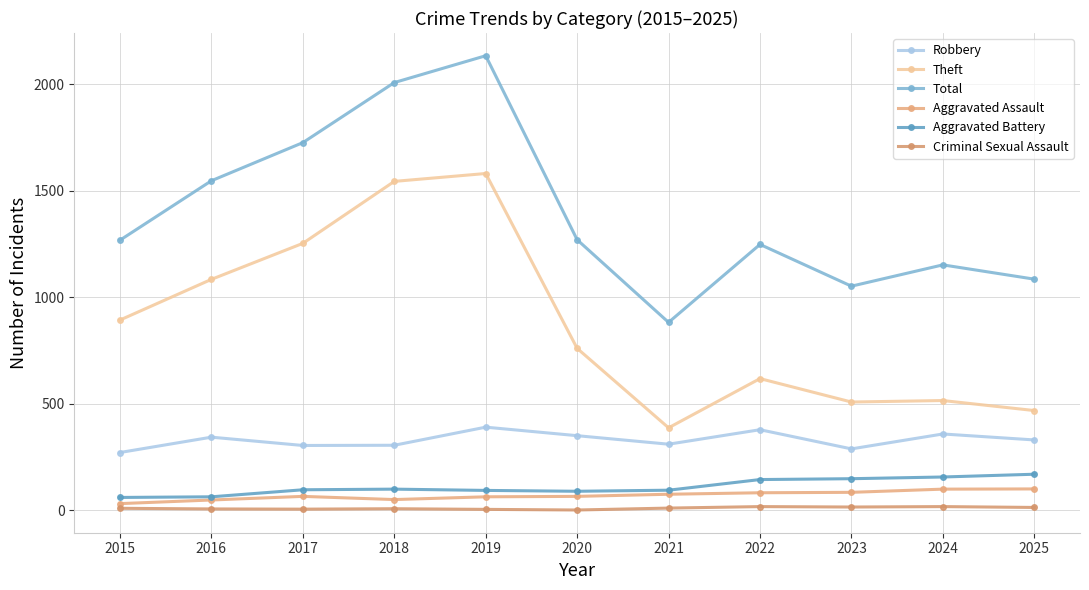

What is the value of the Robbery point at the 10th from the left?

358